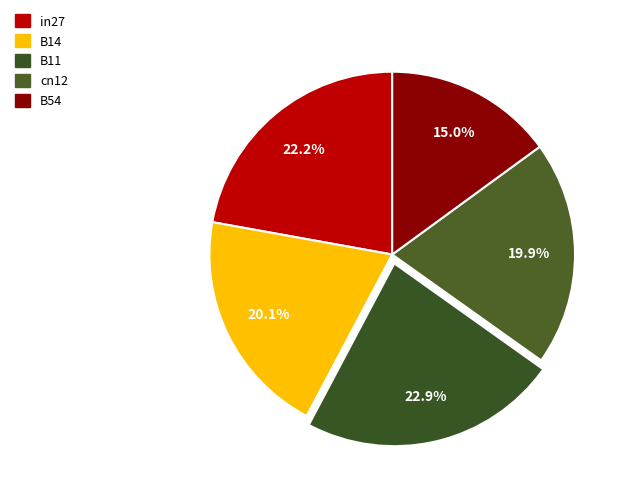

Which has a higher value, B54 or B11?

B11